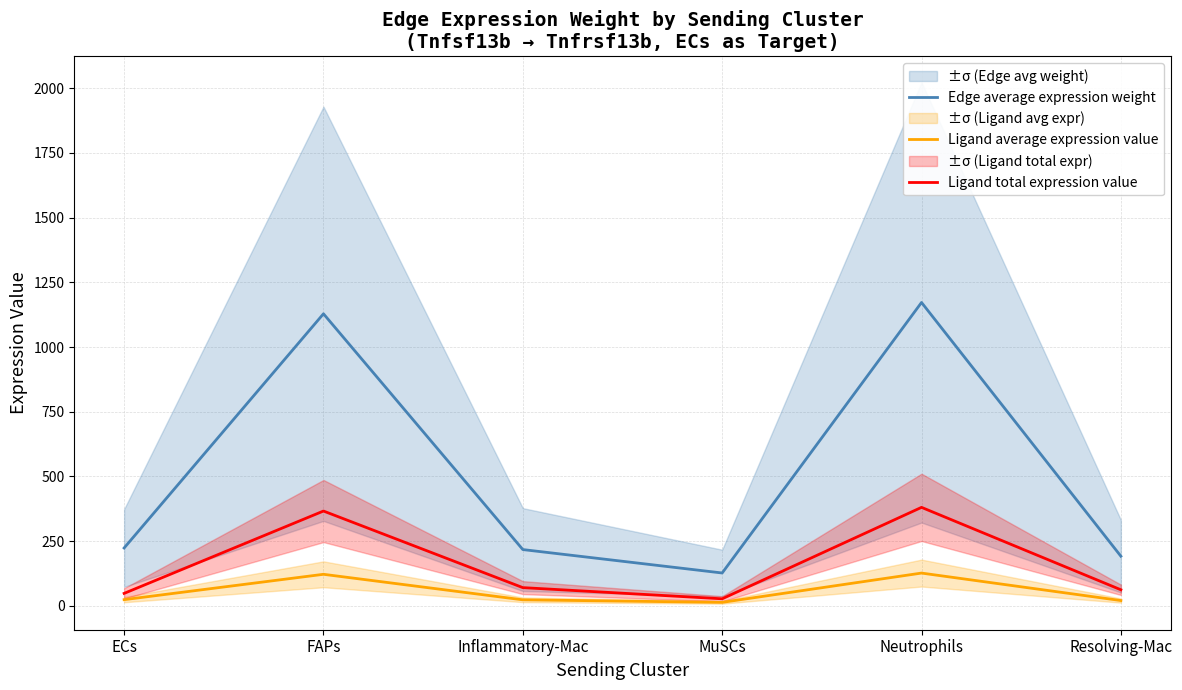

How many values in the Edge average expression weight series are below 223?

3